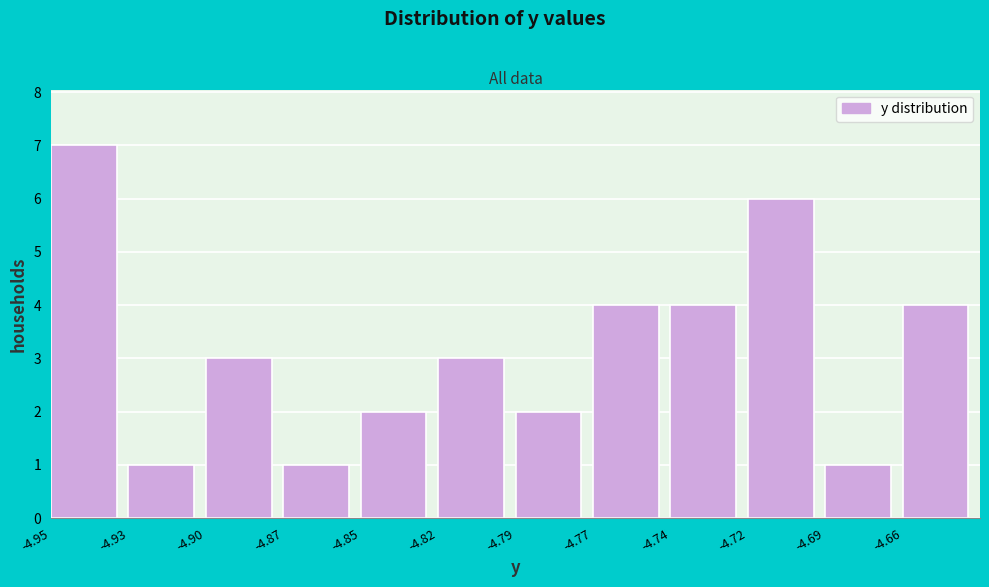

Reading left to right, extract all data points from this chart.

-4.95=7	-4.93=1	-4.90=3	-4.87=1	-4.85=2	-4.82=3	-4.79=2	-4.77=4	-4.74=4	-4.72=6	-4.69=1	-4.66=4